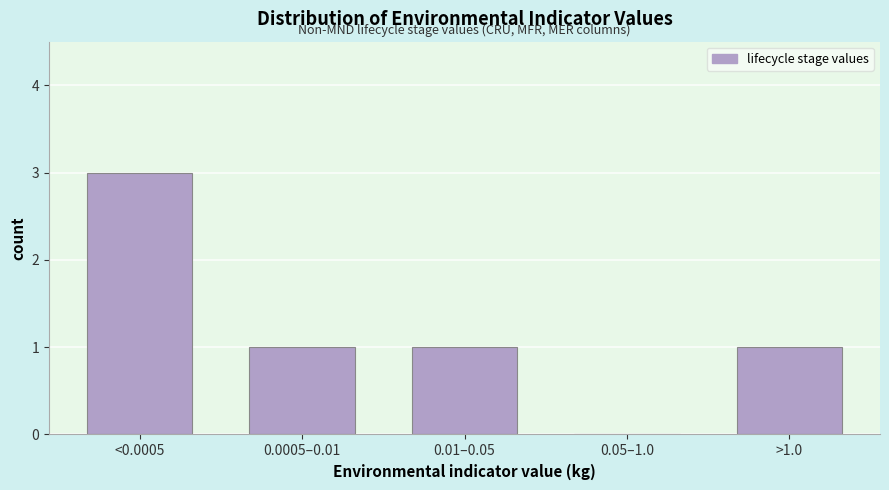

Reading right to left, extract all data points from this chart.

>1.0=1	0.05–1.0=0	0.01–0.05=1	0.0005–0.01=1	<0.0005=3